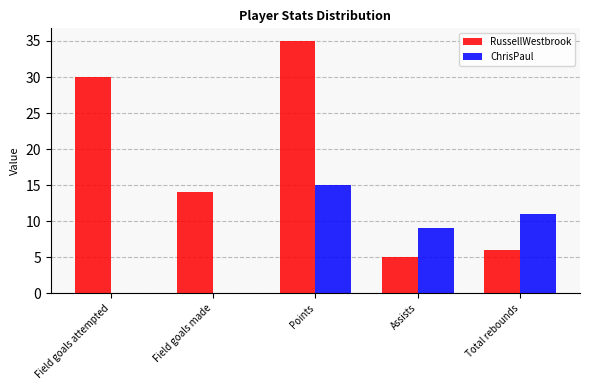

Reading left to right, extract all data points from this chart.

RussellWestbrook: Field goals attempted=30	Field goals made=14	Points=35	Assists=5	Total rebounds=6
ChrisPaul: Field goals attempted=0	Field goals made=0	Points=15	Assists=9	Total rebounds=11